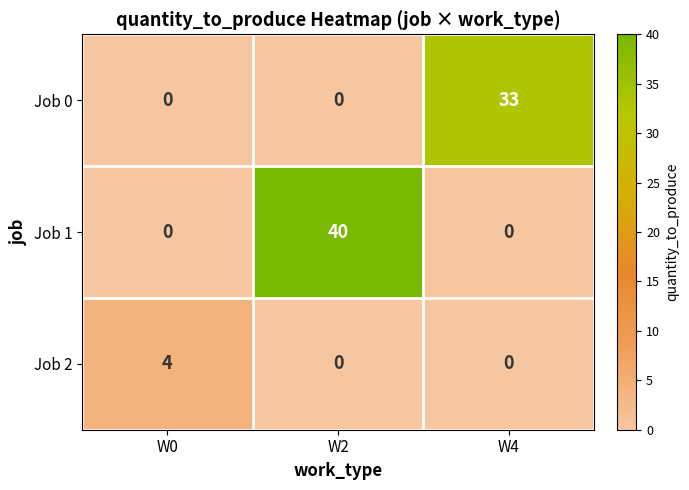

At how many categories does at least one series exceed 22?

2